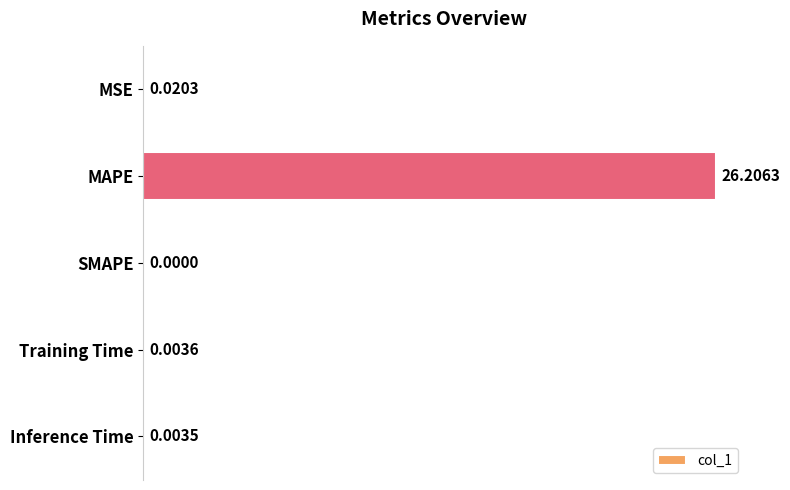

Count the number of values greater than 0.

4